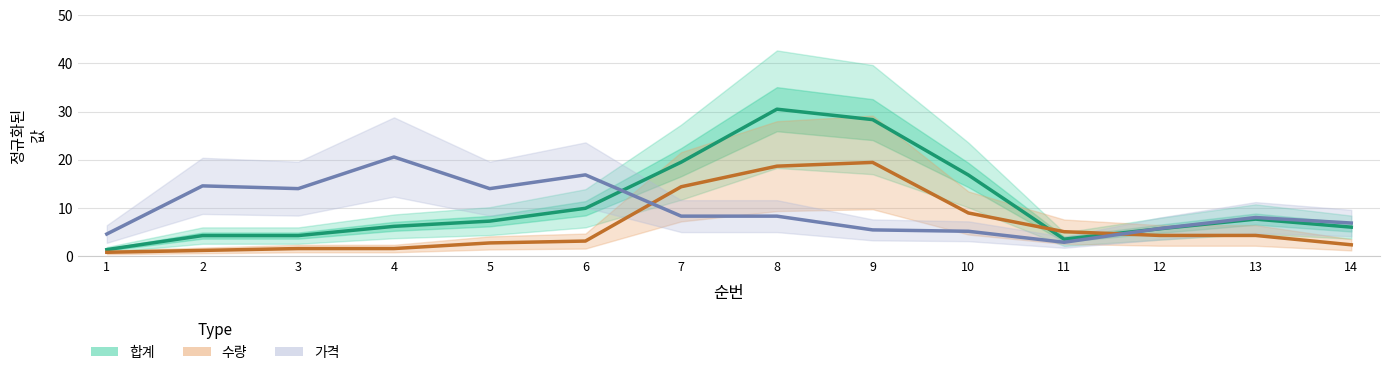

What is the difference between the second highest and second lowest values in the 수량 series?

17.5